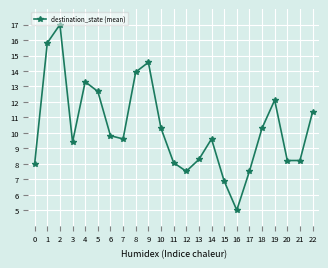

Does the chart have visible grid lines?

Yes